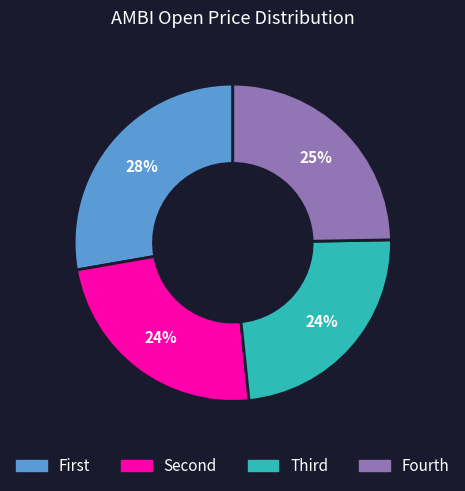

To the nearest percent, what portion does Fourth represent?

25%